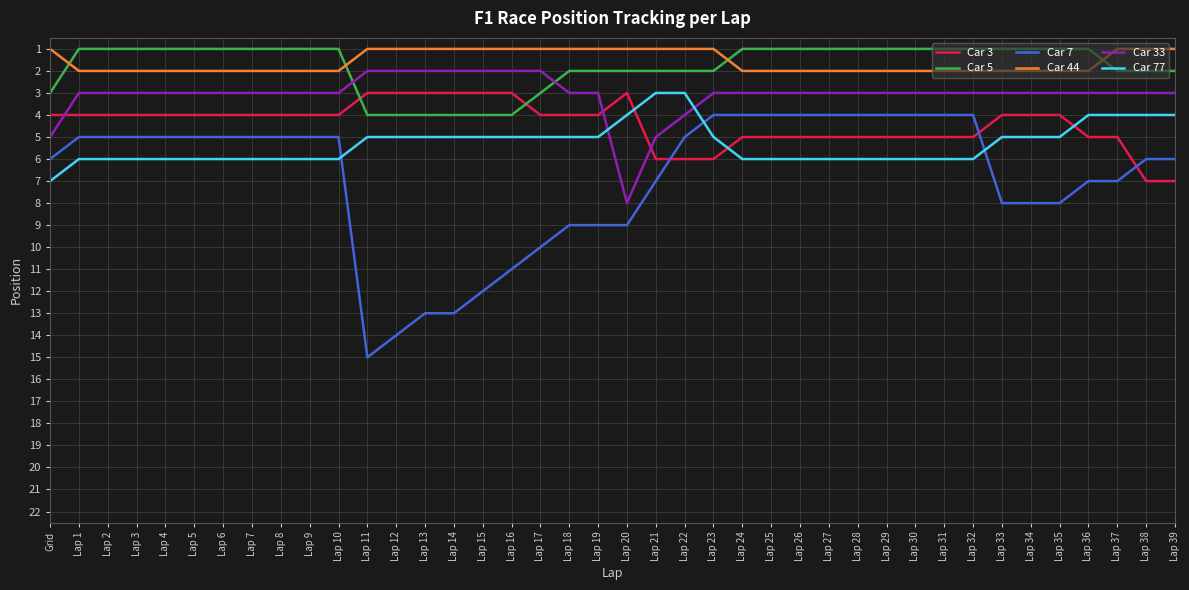

Reading left to right, what are all the values shown in this chart?

Car 3: 4	4	4	4	4	4	4	4	4	4	4	3	3	3	3	3	3	4	4	4	3	6	6	6	5	5	5	5	5	5	5	5	5	4	4	4	5	5	7	7
Car 5: 3	1	1	1	1	1	1	1	1	1	1	4	4	4	4	4	4	3	2	2	2	2	2	2	1	1	1	1	1	1	1	1	1	1	1	1	1	2	2	2
Car 7: 6	5	5	5	5	5	5	5	5	5	5	15	14	13	13	12	11	10	9	9	9	7	5	4	4	4	4	4	4	4	4	4	4	8	8	8	7	7	6	6
Car 44: 1	2	2	2	2	2	2	2	2	2	2	1	1	1	1	1	1	1	1	1	1	1	1	1	2	2	2	2	2	2	2	2	2	2	2	2	2	1	1	1
Car 33: 5	3	3	3	3	3	3	3	3	3	3	2	2	2	2	2	2	2	3	3	8	5	4	3	3	3	3	3	3	3	3	3	3	3	3	3	3	3	3	3
Car 77: 7	6	6	6	6	6	6	6	6	6	6	5	5	5	5	5	5	5	5	5	4	3	3	5	6	6	6	6	6	6	6	6	6	5	5	5	4	4	4	4